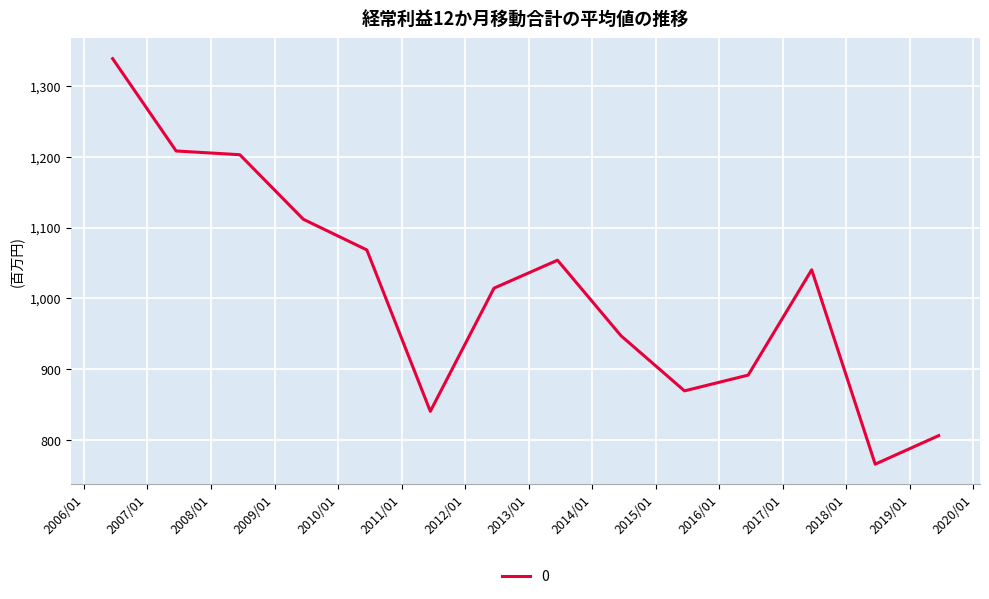

What is the minimum value shown in the chart?

766.2